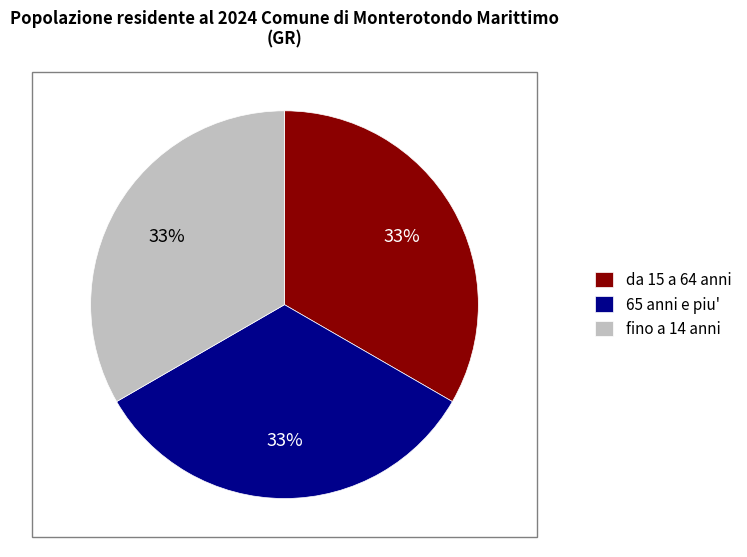

To the nearest percent, what is the combined percentage of da 15 a 64 anni and 65 anni e piu'?

67%